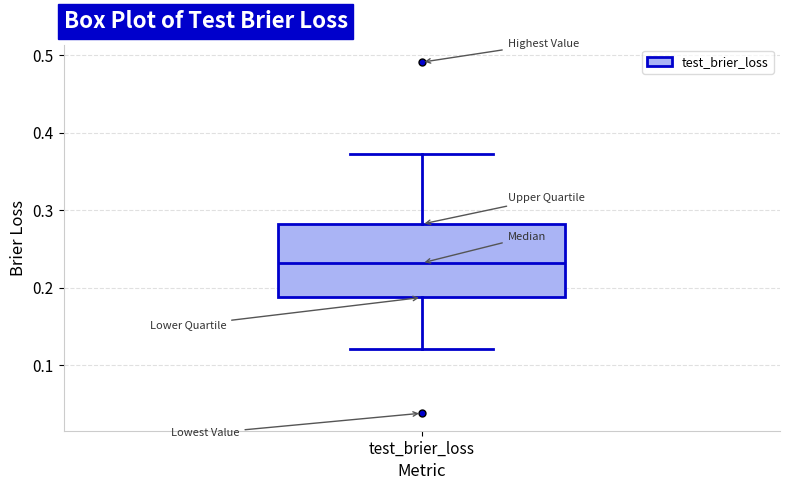

Where is the lower edge of the box for test_brier_loss on the y-axis? The values are not printed on the chart, so give them approximately, as read against the axis.

0.19